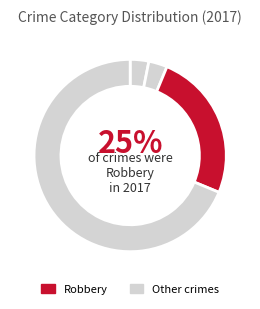

To the nearest percent, what is the average slice percentage?

25%